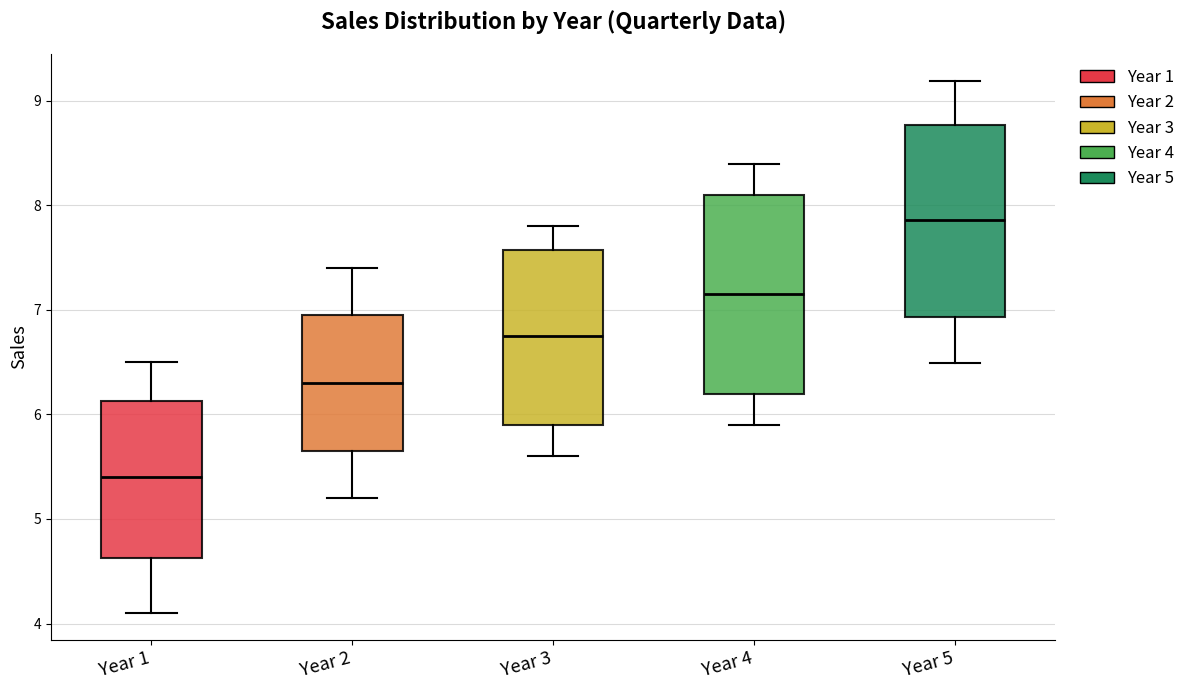

Reading left to right, transcribe this box plot: for each box, give where its median line is, the range the box spans, and where its two whiskers end, as read against the y-axis. The values are not printed on the chart, so give them approximately, as read against the axis.

Year 1: median 5.4, box 4.6 to 6.1, whiskers 4.1 to 6.5
Year 2: median 6.3, box 5.7 to 7.0, whiskers 5.2 to 7.4
Year 3: median 6.8, box 5.9 to 7.6, whiskers 5.6 to 7.8
Year 4: median 7.2, box 6.2 to 8.1, whiskers 5.9 to 8.4
Year 5: median 7.9, box 6.9 to 8.8, whiskers 6.5 to 9.2